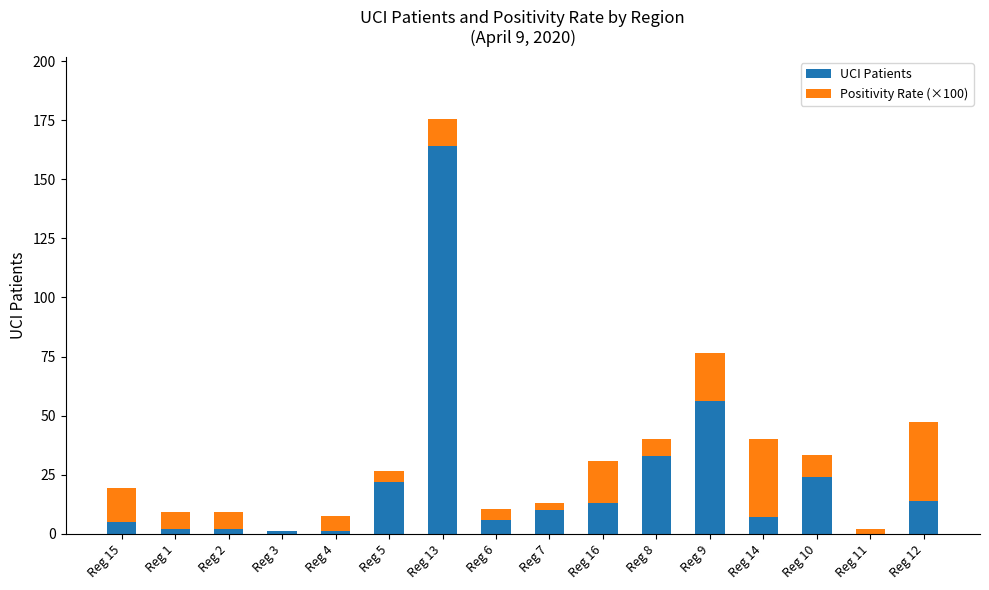

Is it true that UCI Patients equals 39.4 at Reg 5?

False